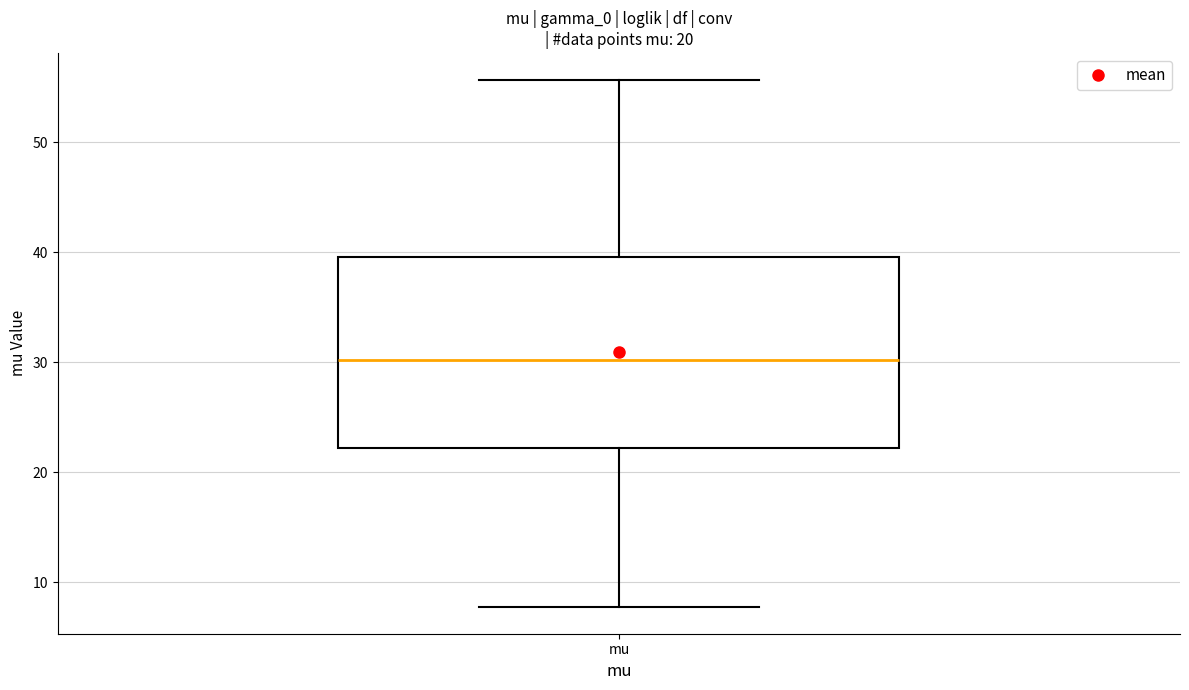

Transcribe this box plot: give where the median line is, the range the box spans, and where the two whiskers end, as read against the y-axis. The values are not printed on the chart, so give them approximately, as read against the axis.

median 30, box 22 to 40, whiskers 8 to 56